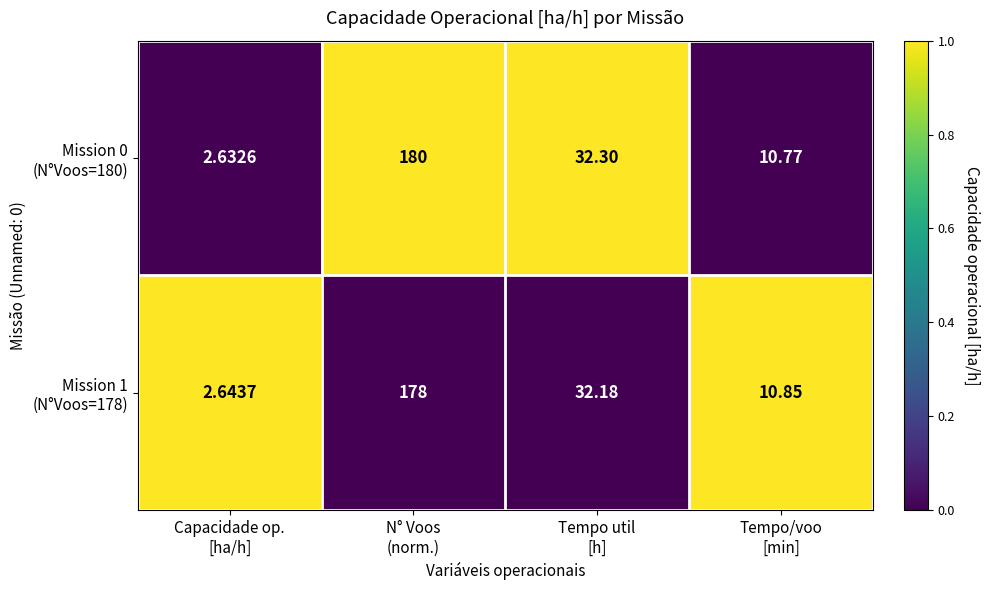

How many distinct data groups are displayed?

2